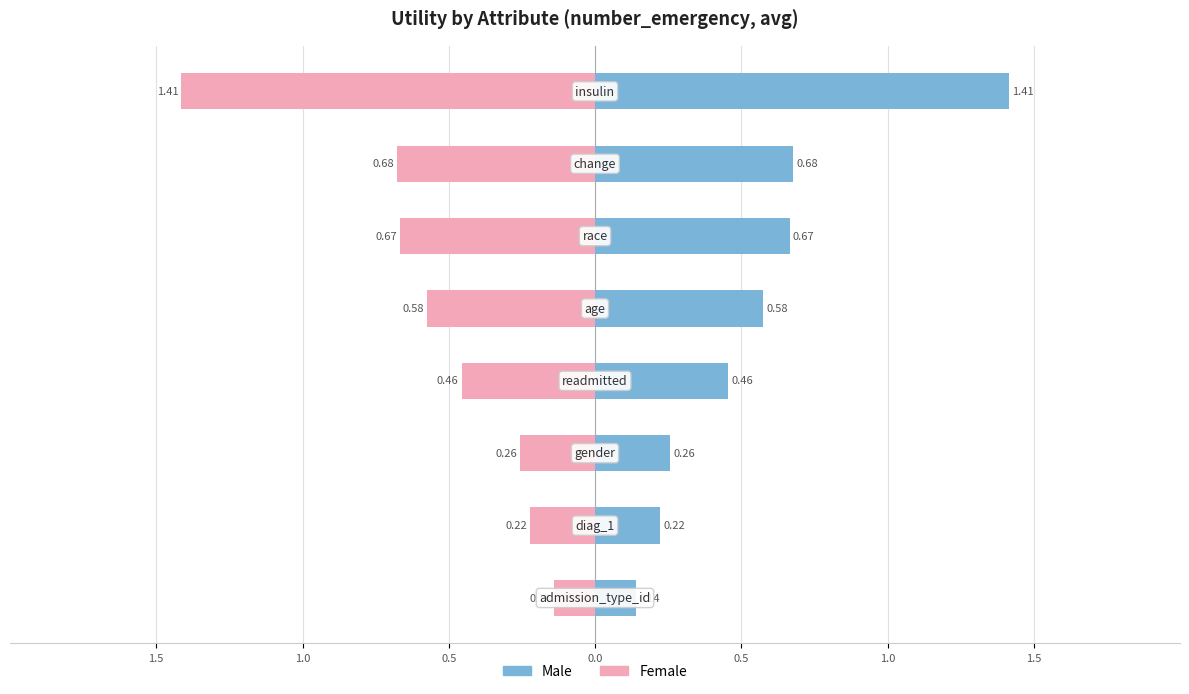

True or false: Male has a value of 0.1 at 1.0.

False